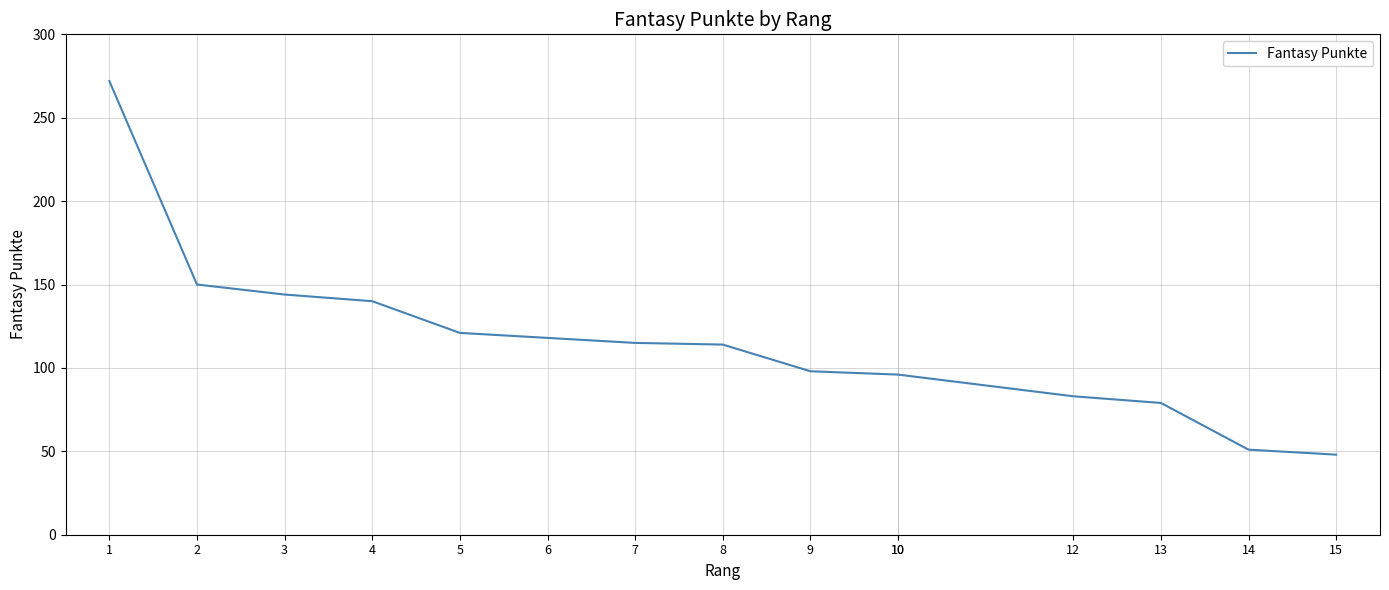

What is the difference between the maximum and second lowest values?

221